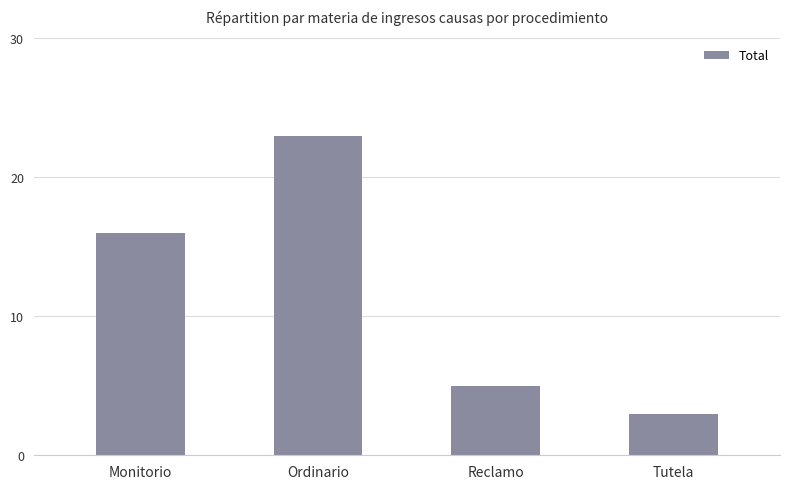

Reading left to right, extract all data points from this chart.

16	23	5	3